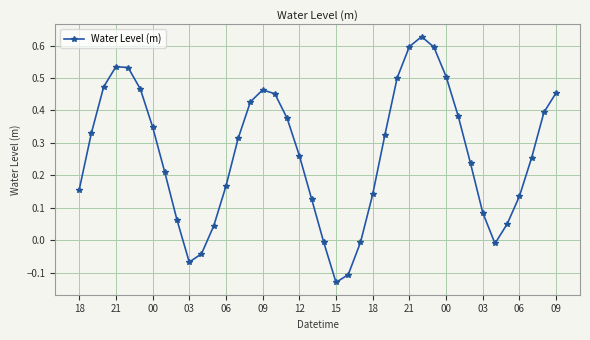

How many values exceed 0?

33